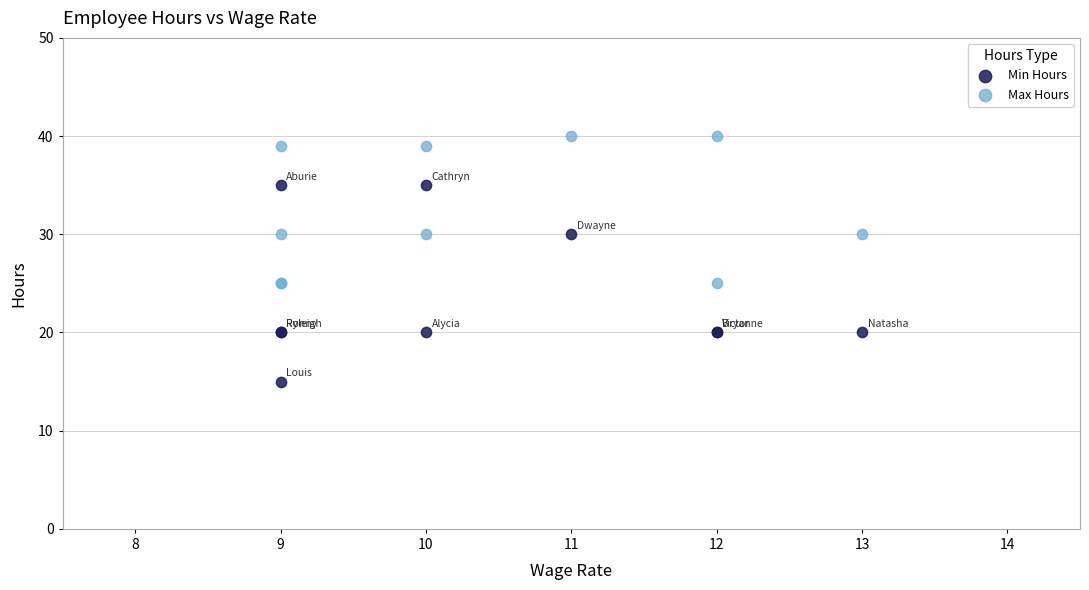

Which series reaches the maximum Y coordinate?

Max Hours